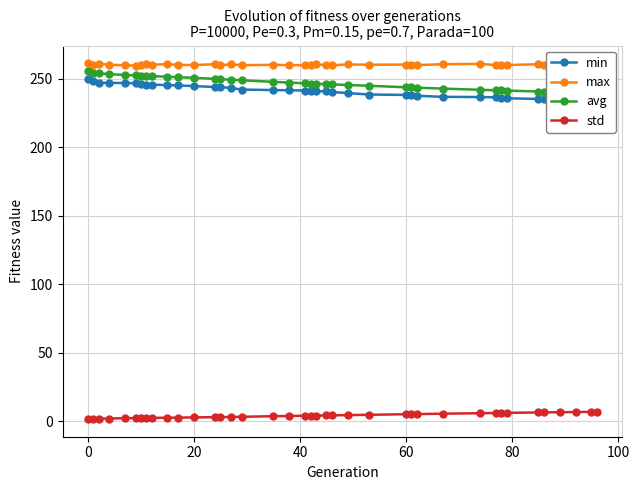

Does the chart display data point markers on the line(s)?

Yes